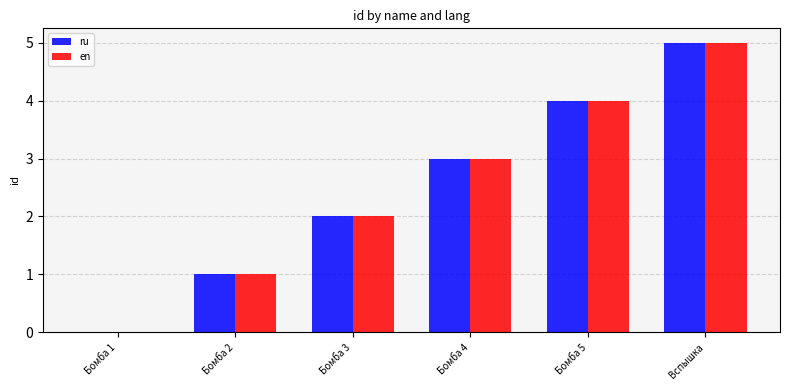

Which category has the highest value across all series?

Вспышка